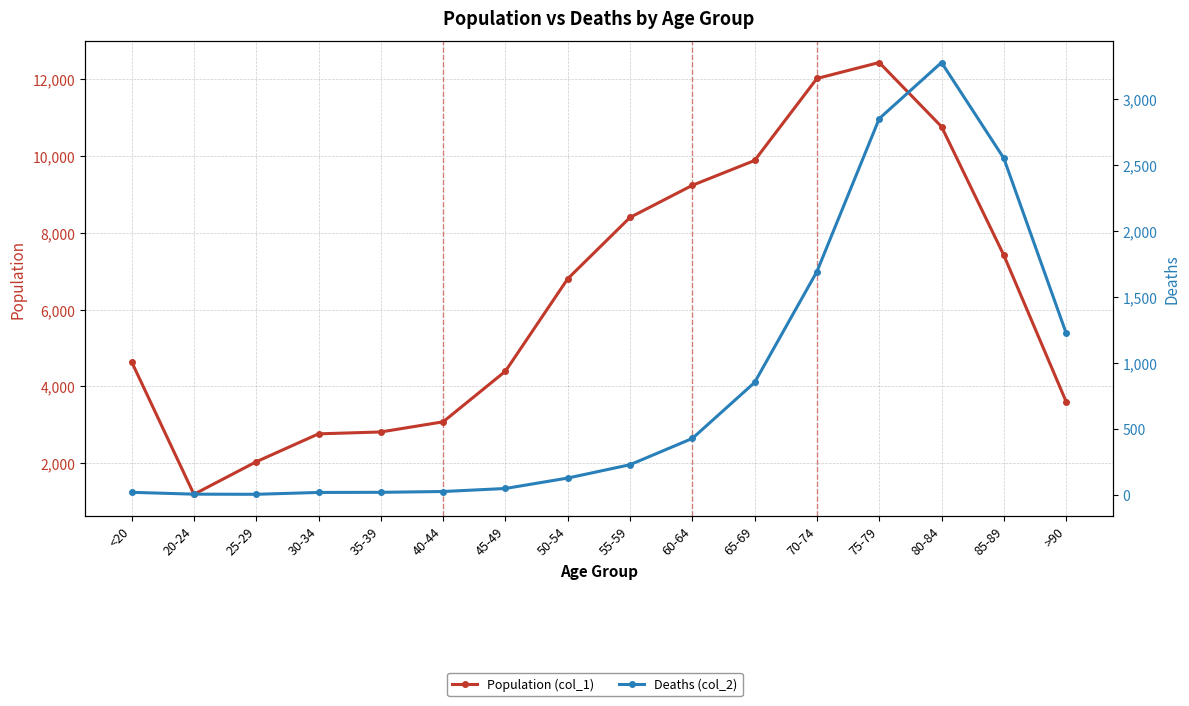

What is the minimum value shown in the chart?

3